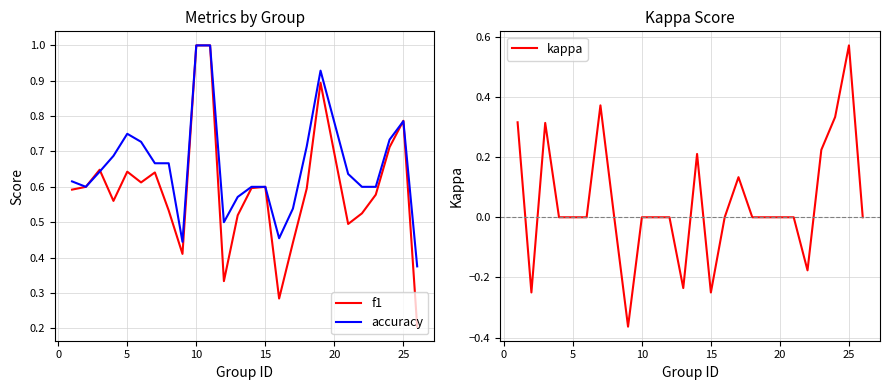

What is the difference between the maximum and minimum values in the kappa series?

0.9